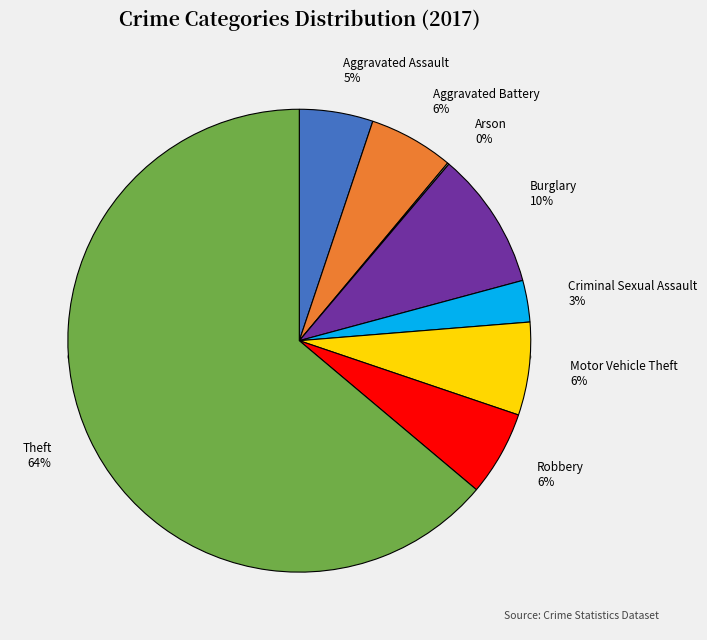

Count the number of slices in the pie.

8